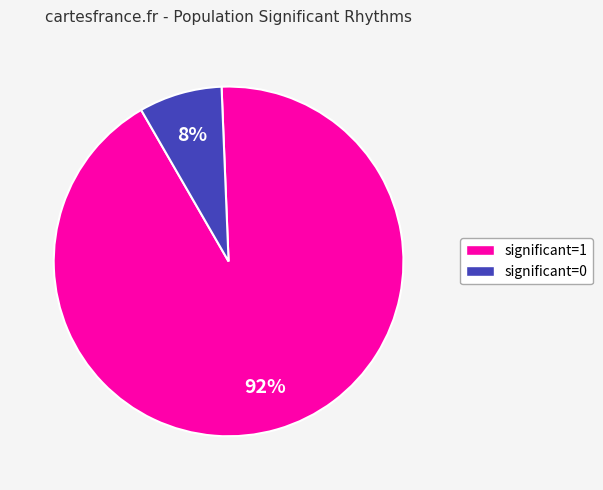

Between significant=1 and significant=0, which is larger?

significant=1